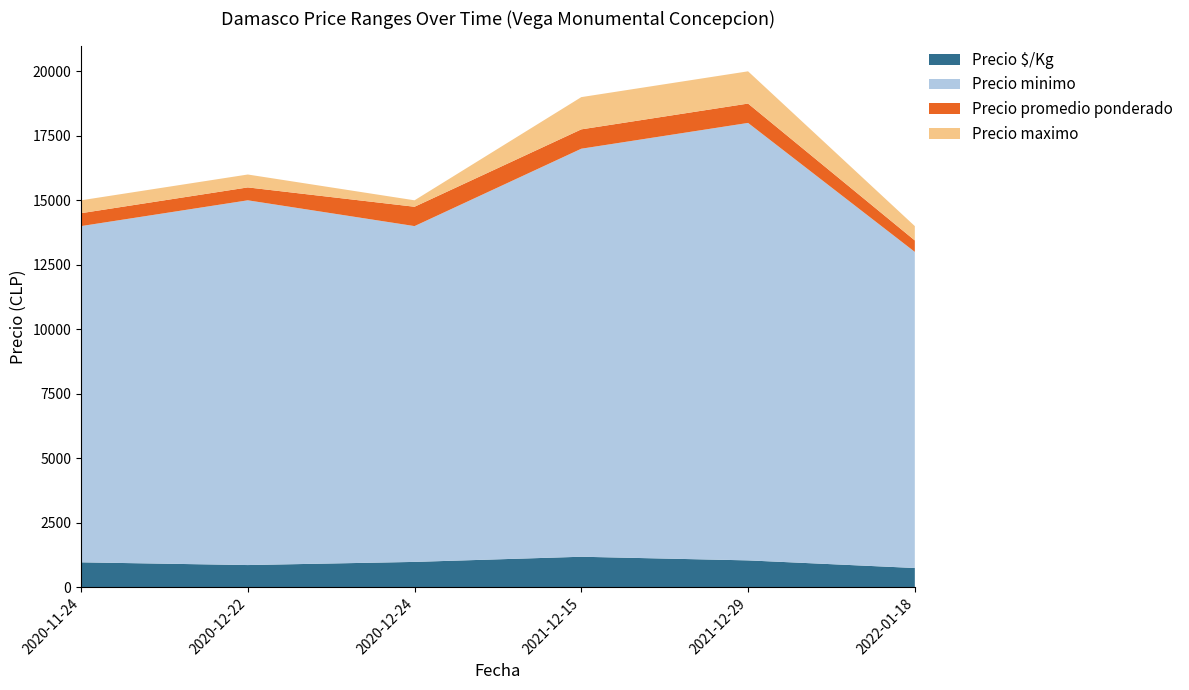

Reading left to right, what are all the values shown in this chart?

Precio minimo: 14000	15000	14000	17000	18000	13000
Precio promedio ponderado: 14500	15500	14750	17750	18750	13444
Precio maximo: 15000	16000	15000	19000	20000	14000
Precio $/Kg: 967	861	983	1183	1042	747